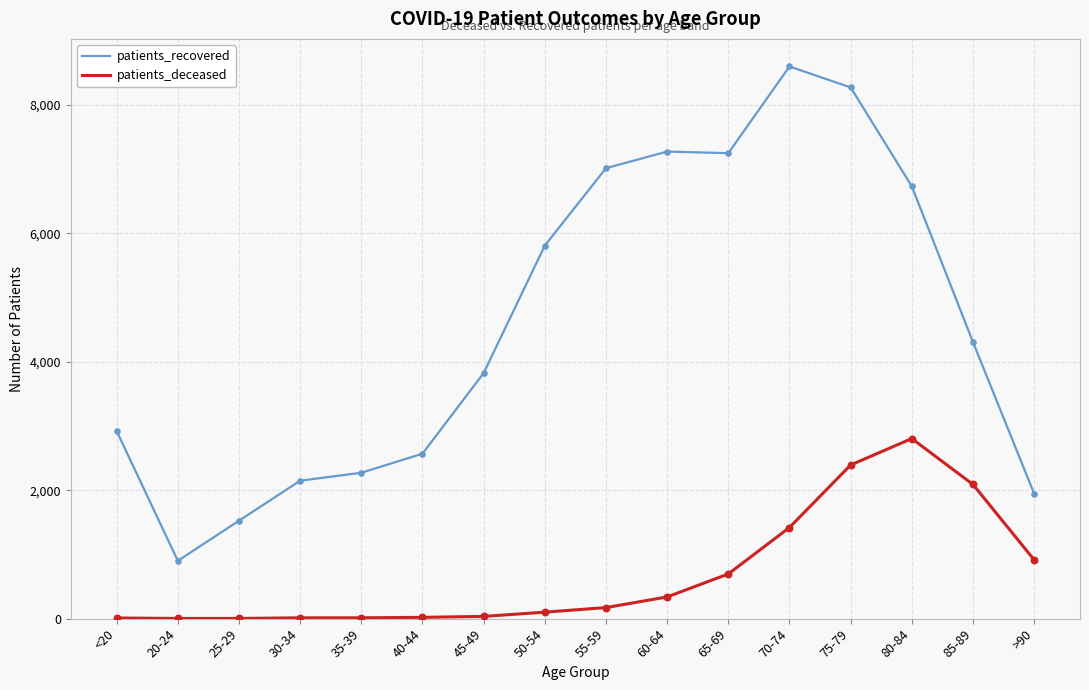

Which series has the widest spread of values?

patients_recovered